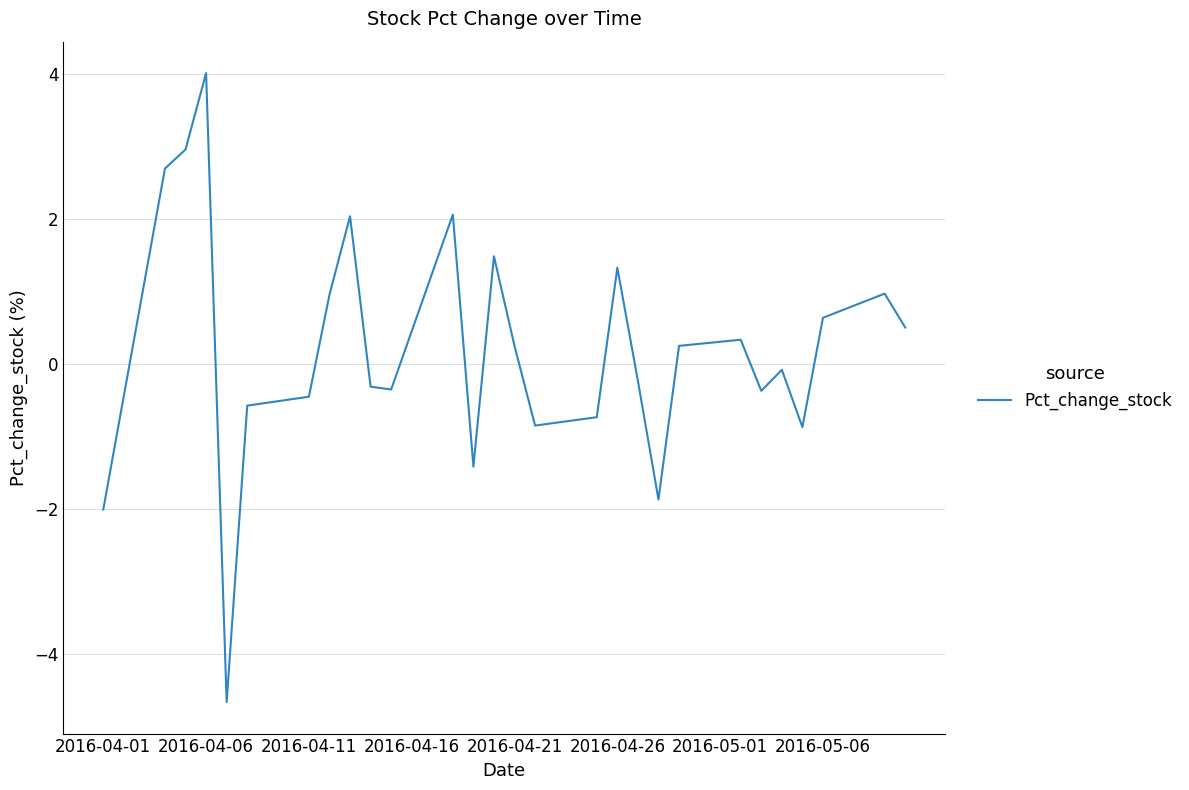

What is the minimum value shown in the chart?

-4.7